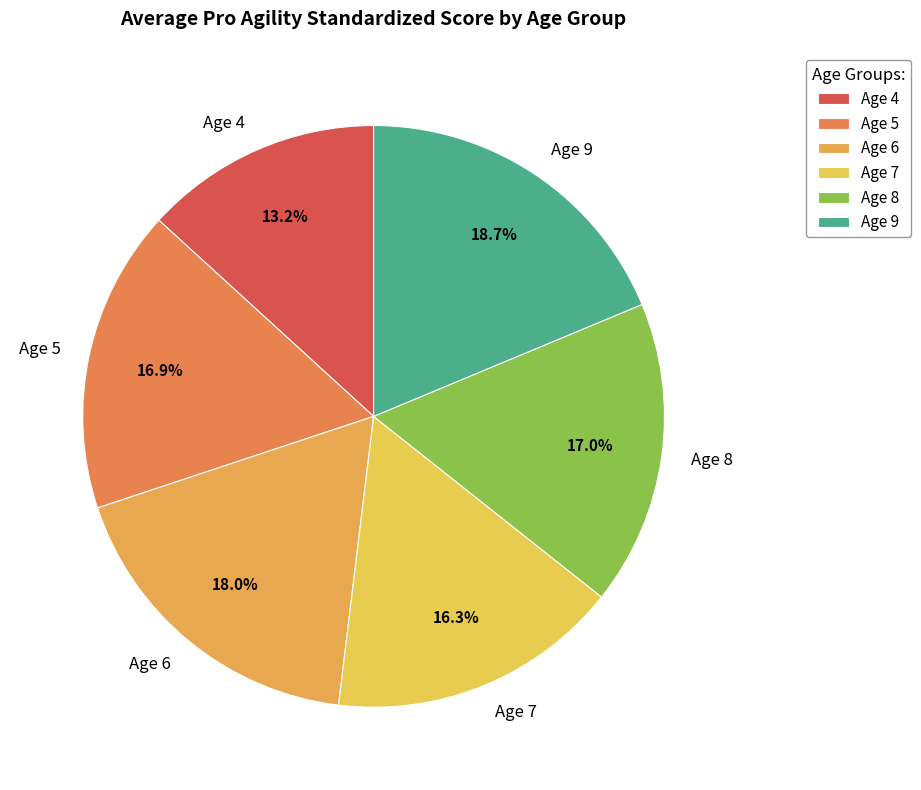

Which slice is the largest?

Age 9